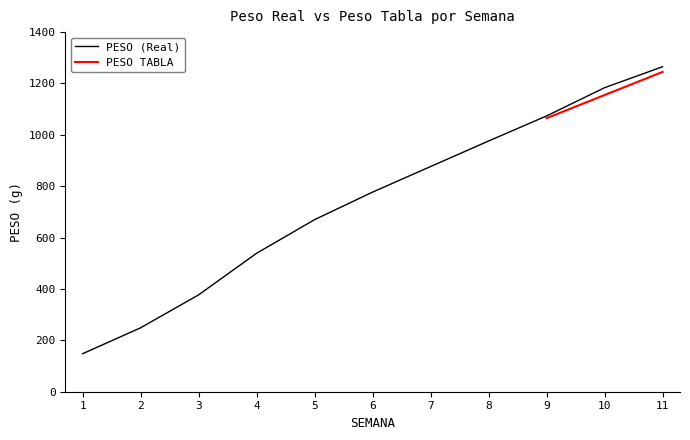

Which category has the lowest value across all series?

1